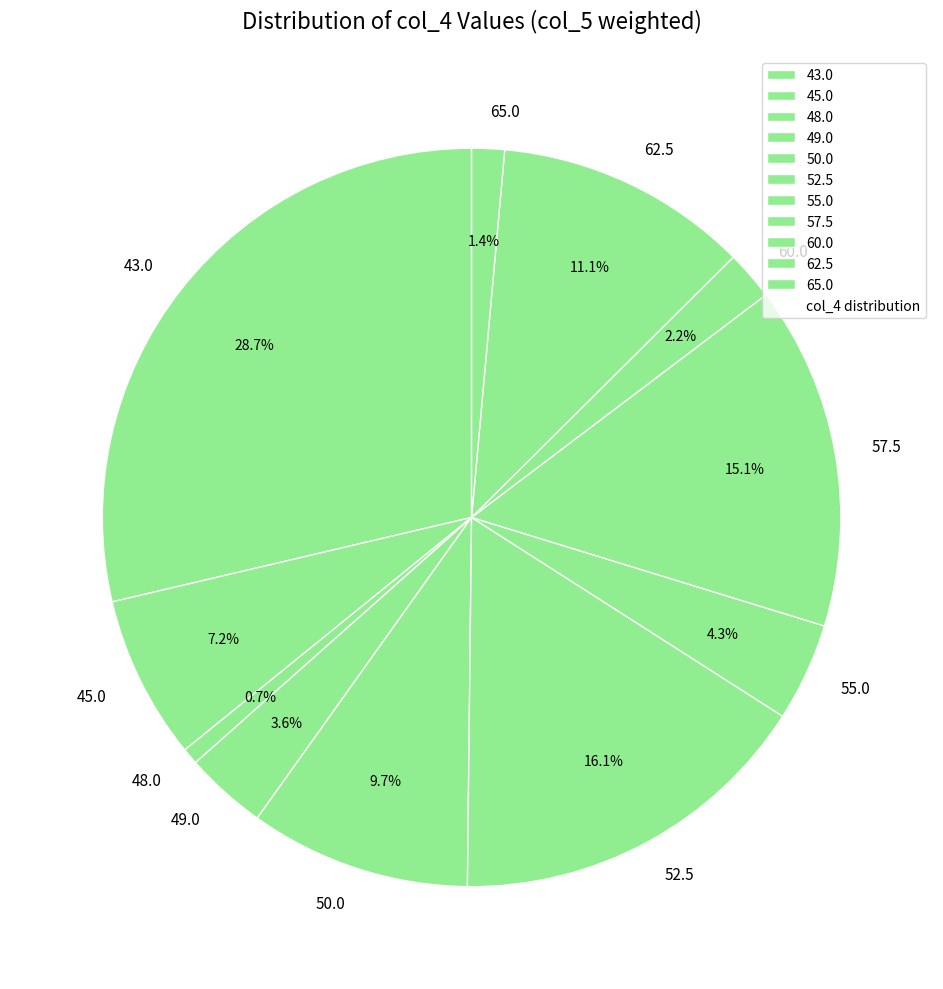

Which slice is the smallest?

48.0